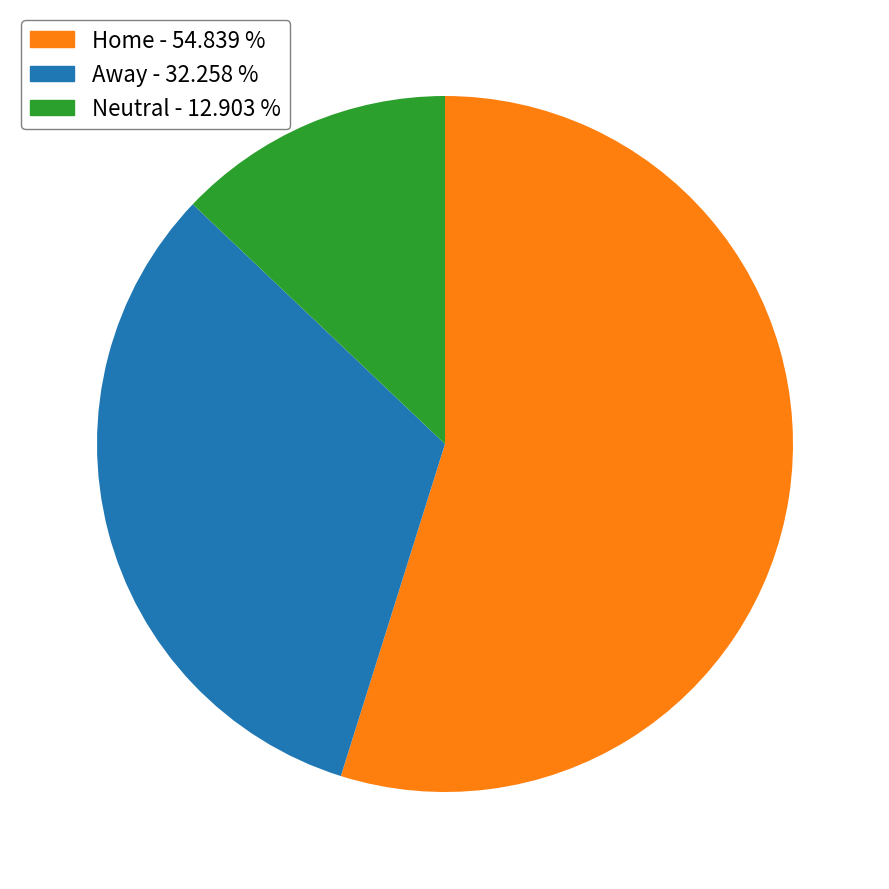

Rank the categories by value from lowest to highest.

Neutral - 12.903 %, Away - 32.258 %, Home - 54.839 %